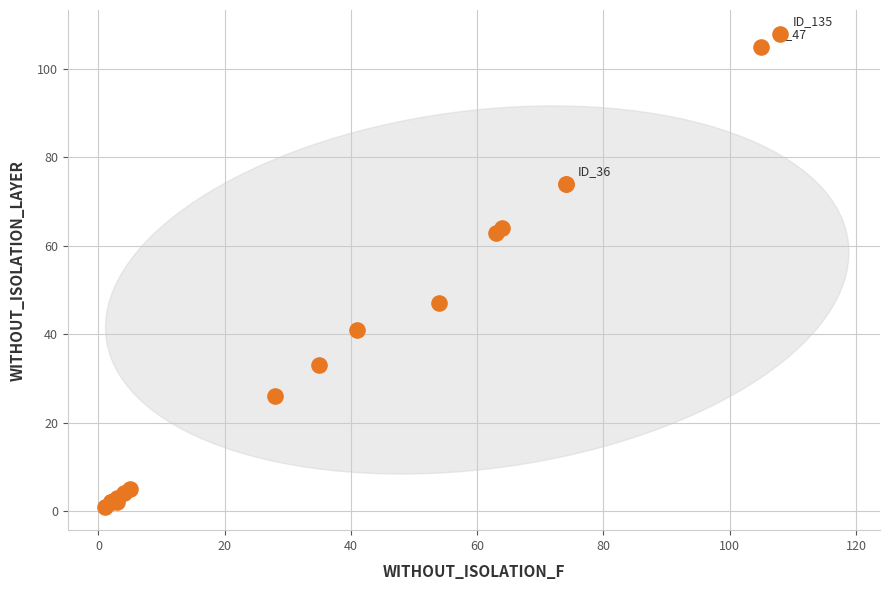

What Y value in the scatter plot is closest to 54?

47